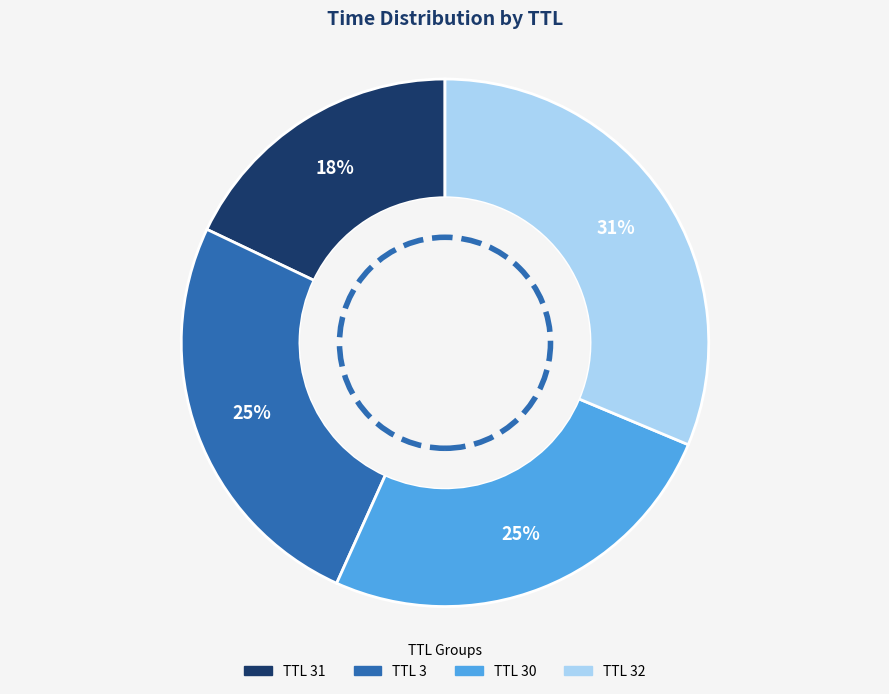

Is there any slice that represents more than half of the pie?

No